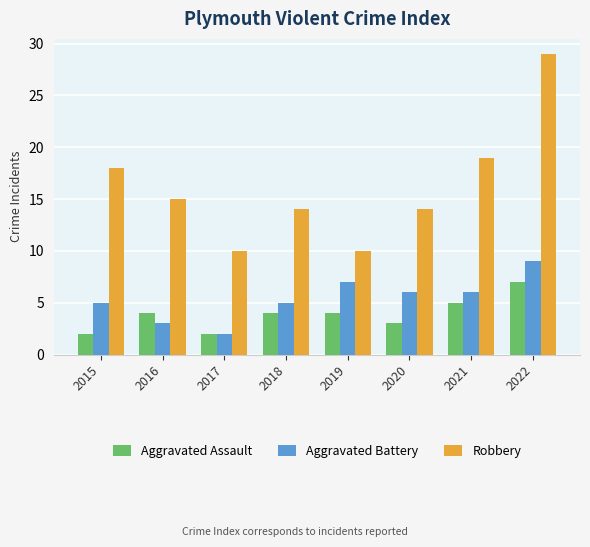

How many groups of bars are there?

8